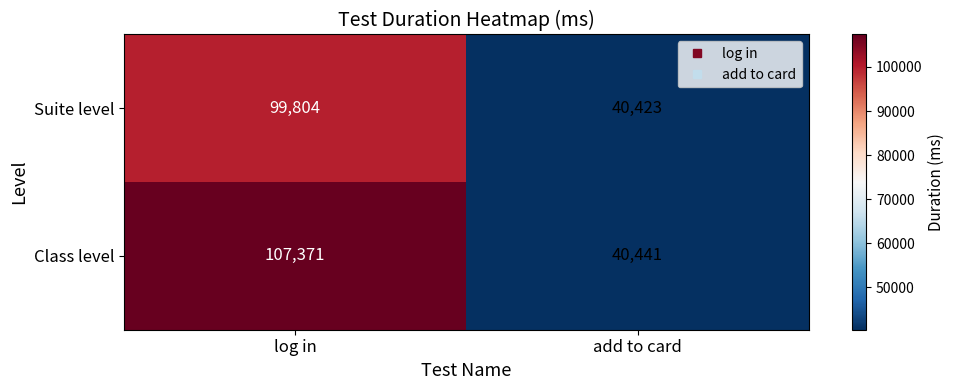

At which label is Suite level closest to 70113?

add to card